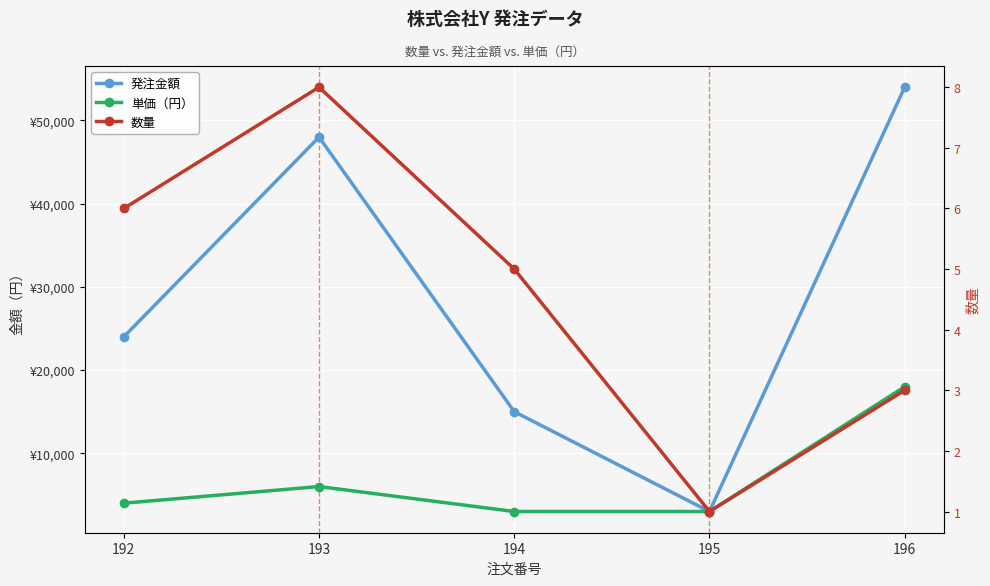

What is the average value of the 単価（円） series?

6800